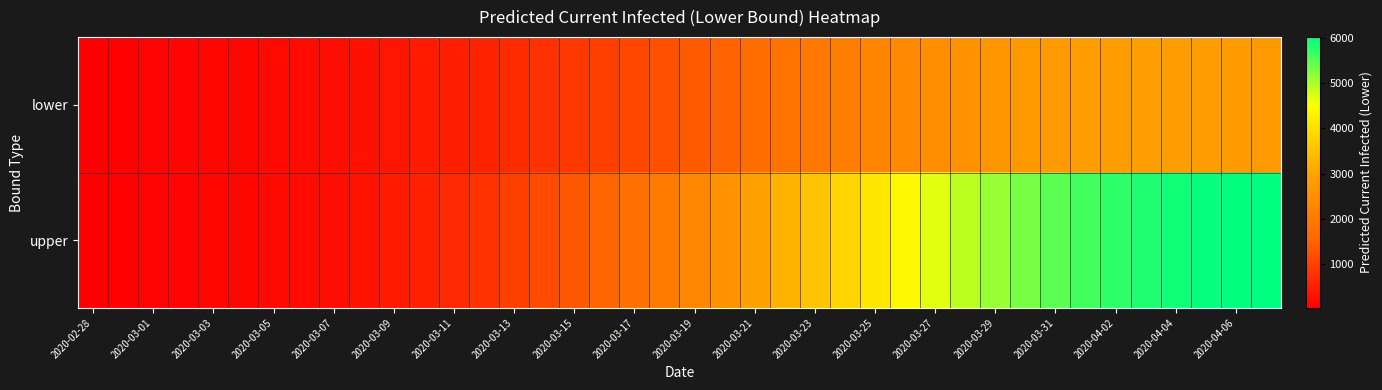

Reading right to left, extract all data points from this chart.

lower: 2742	2781	2812	2832	2841	2836	2816	2777	2722	2653	2571	2474	2358	2230	2097	1963	1833	1668	1508	1357	1214	1082	964	857	760	672	572	489	418	352	288	225	200	175	150	125	100	75	50	25
upper: 6024	6012	5979	5924	5845	5749	5630	5484	5315	5126	4920	4690	4429	4137	3831	3527	3240	2904	2592	2297	2024	1768	1535	1325	1131	953	773	628	512	412	319	225	200	175	150	125	100	75	50	25